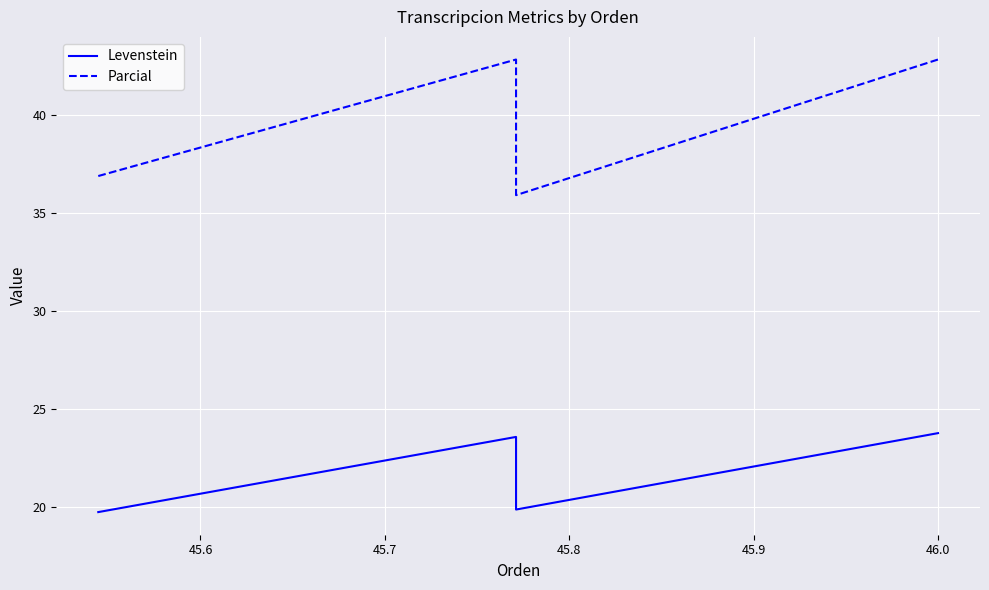

Reading left to right, extract all data points from this chart.

Levenstein: 19.7	23.6	19.9	23.8
Parcial: 36.9	42.9	35.9	42.9